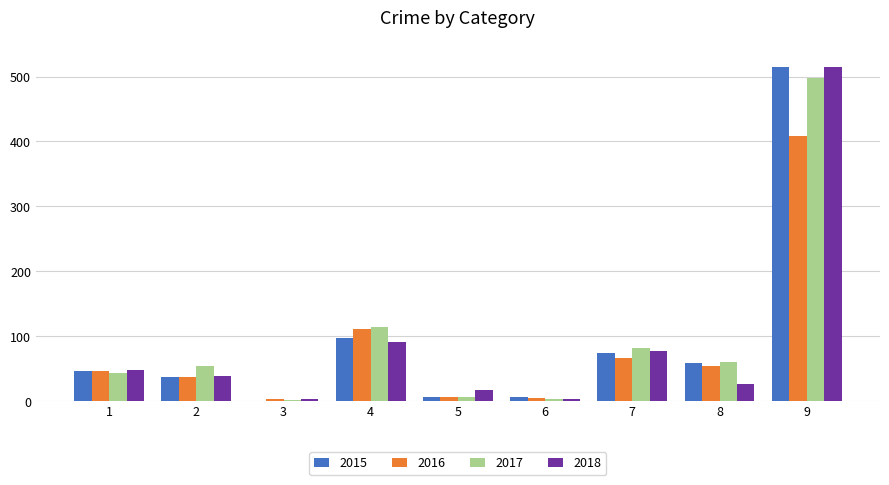

At which label does 2018 reach its peak?

9